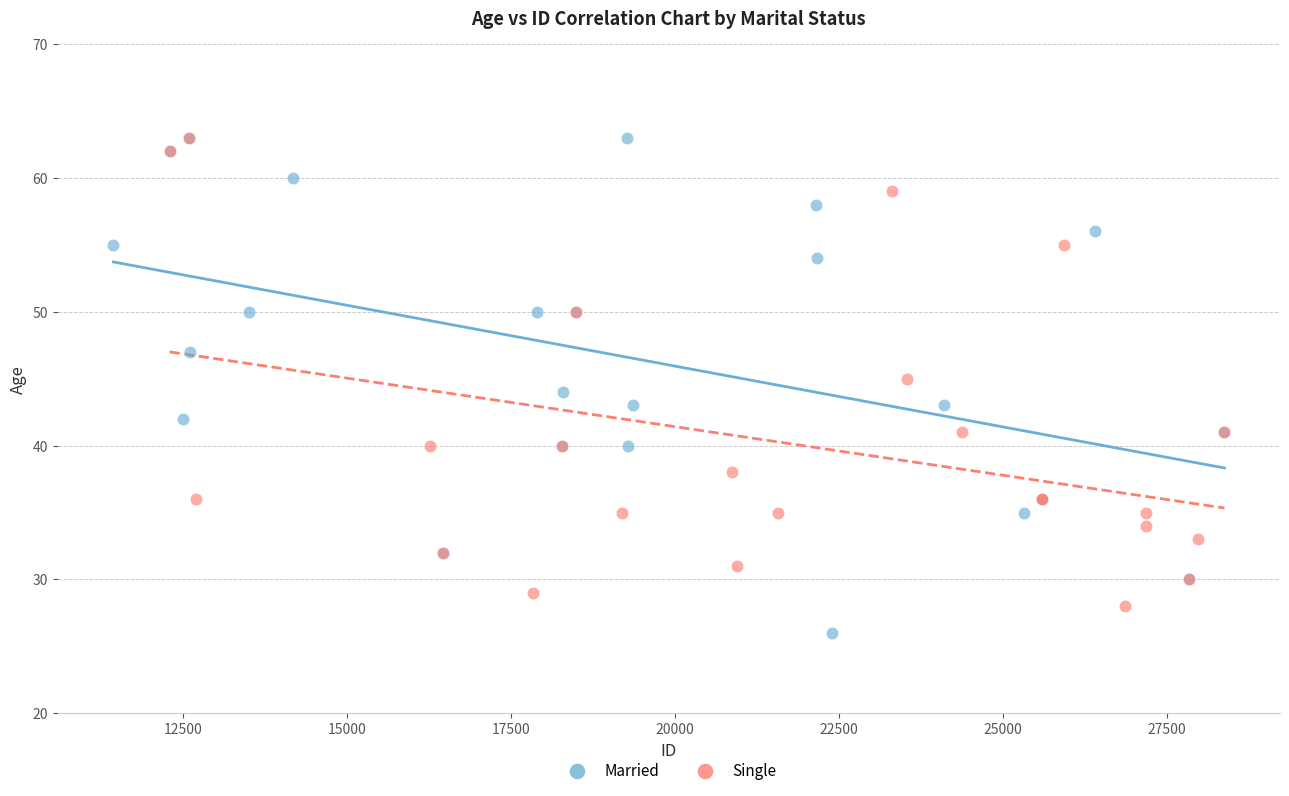

Which series has the largest Y range (max minus min)?

Married